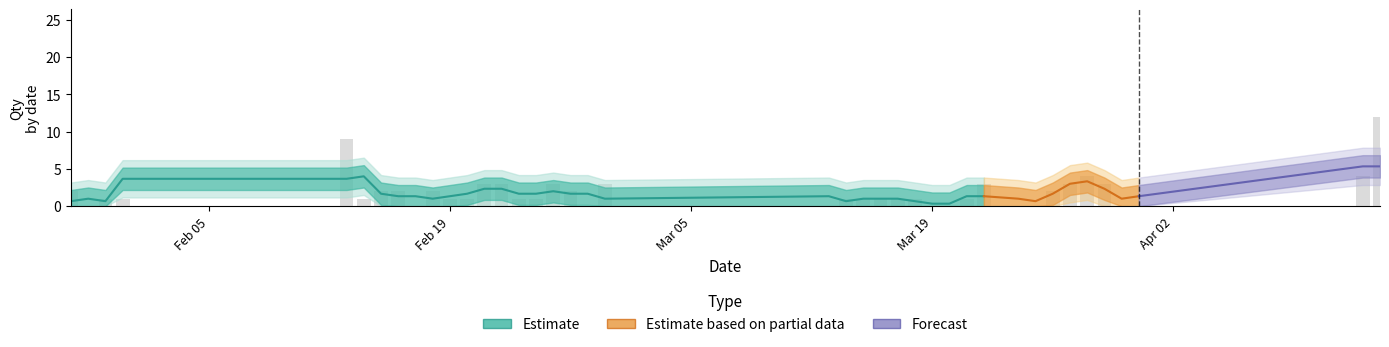

What is the value of the 13th bar from the left?

3